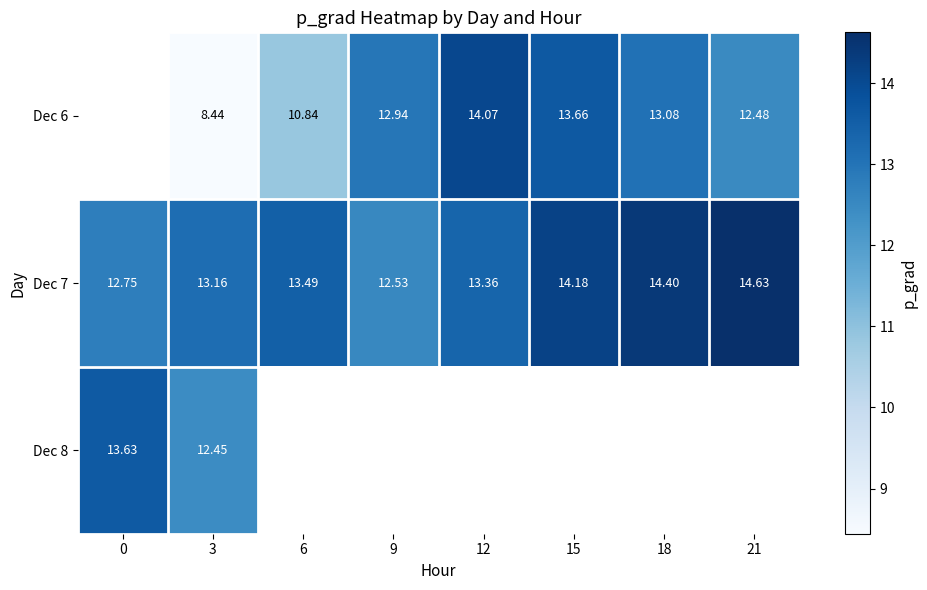

Is the value of Dec 7 at 9 greater than the value of Dec 6 at 18?

No